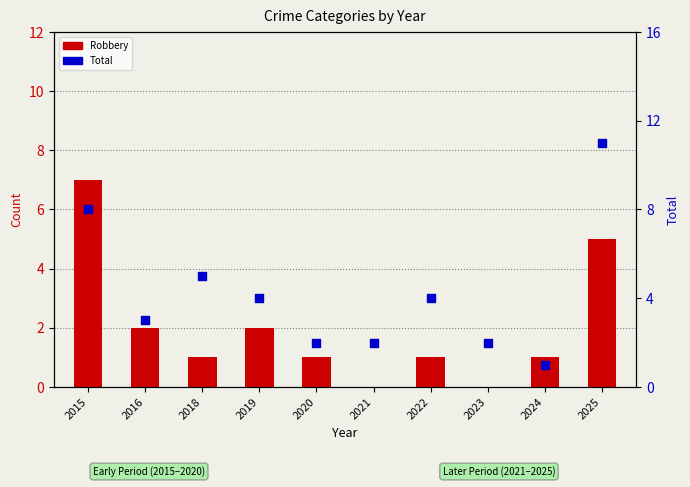

At which category is the sum across all series the highest?

2025